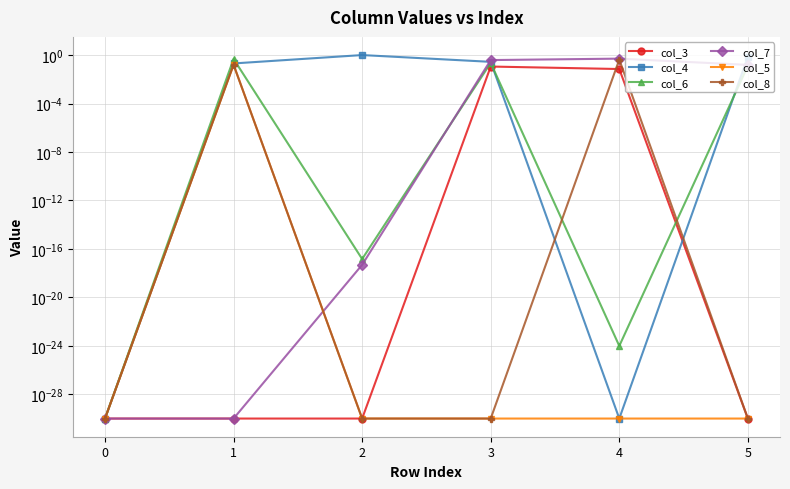

At which category does the chart reach its peak across all series?

2